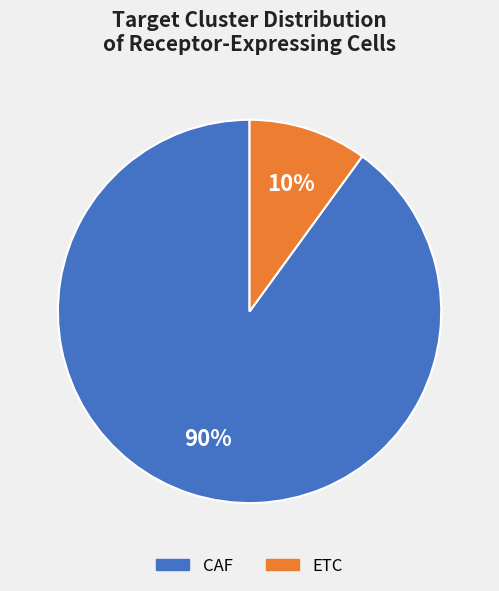

Combined, do CAF and ETC account for over 50%?

Yes